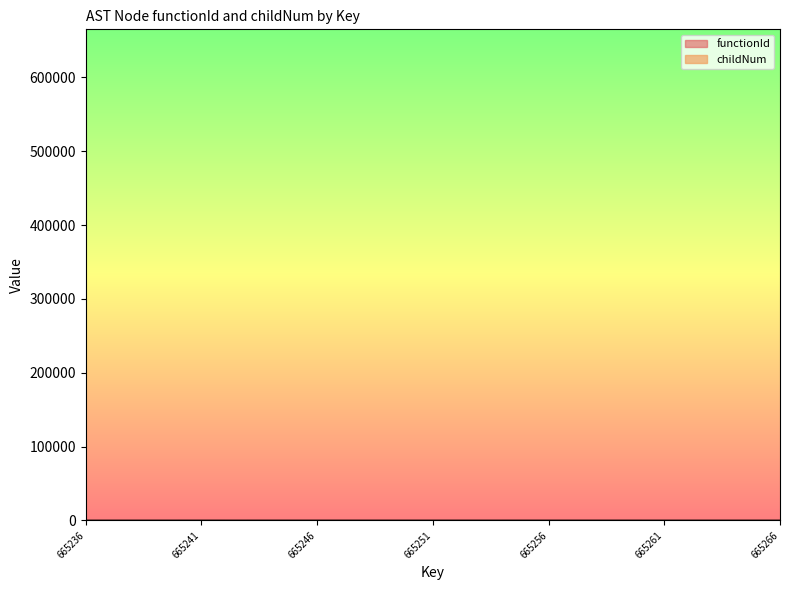

The value at 665263 is 0. True or false?

True